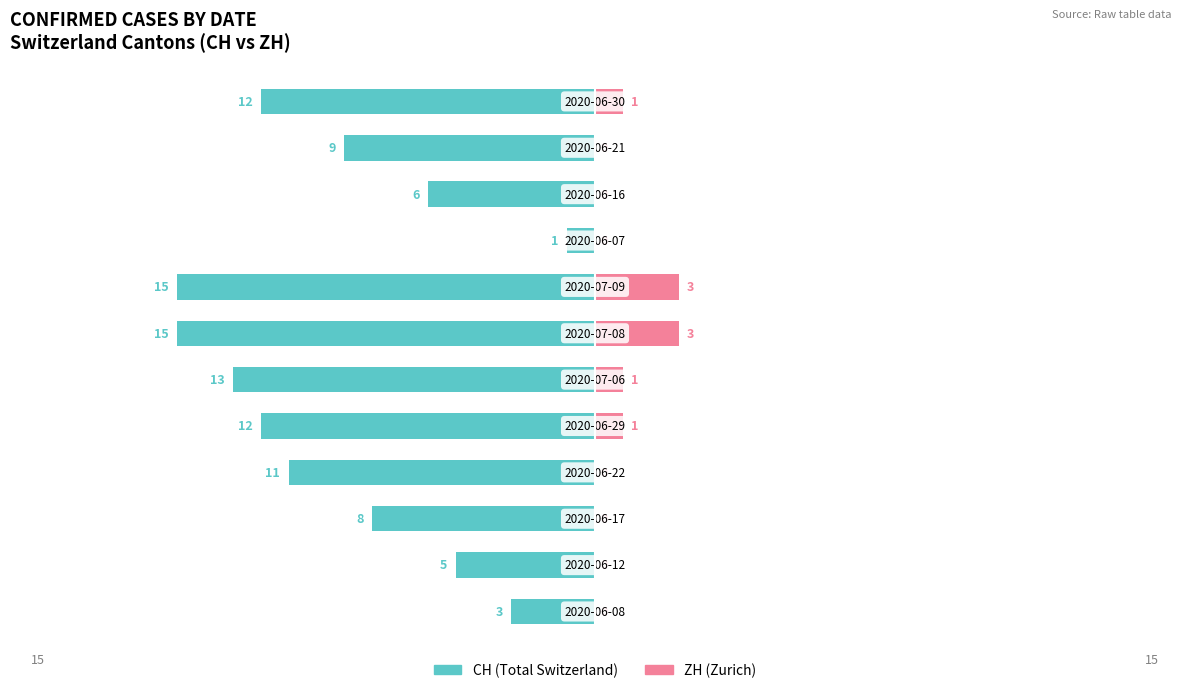

What is the difference between the maximum and minimum values in the CH (Total Switzerland) series?

14